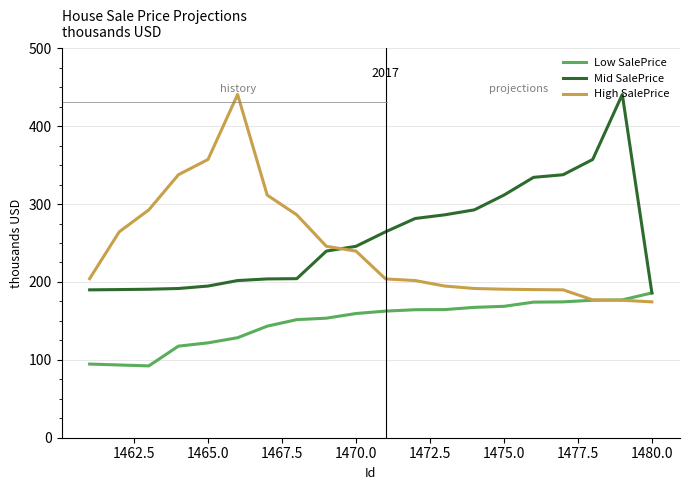

What is the maximum value shown in the chart?

440.7